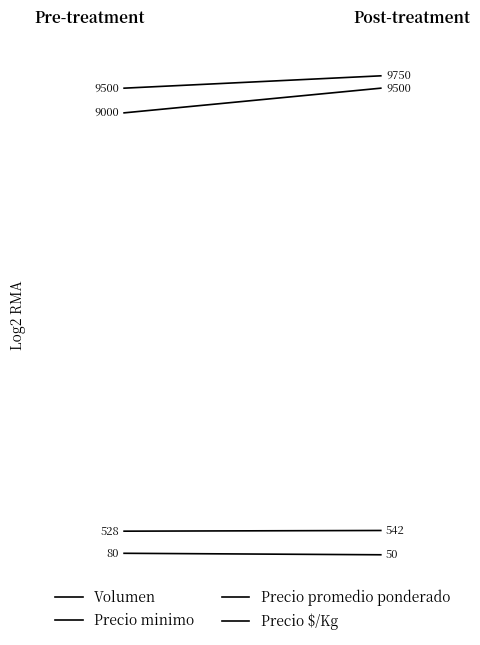

Is this an area chart (filled region under the line)?

No